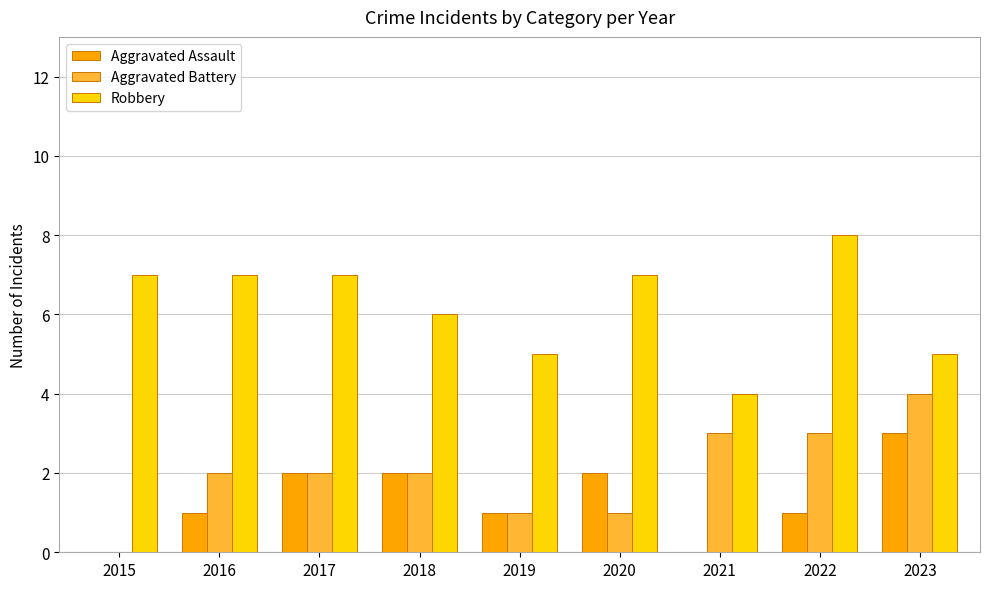

Which label corresponds to the largest value in the chart?

2022